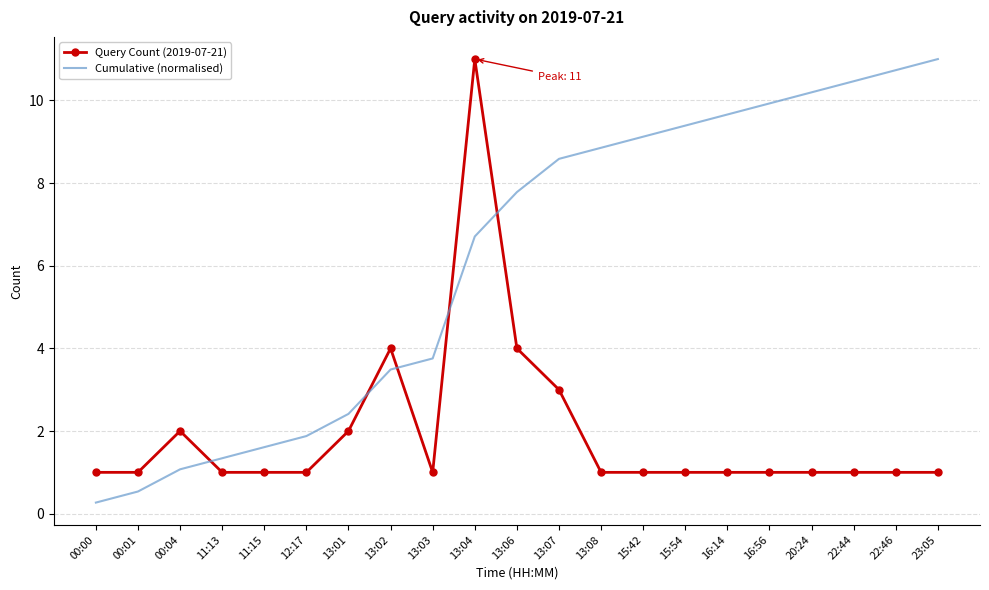

Reading right to left, what are all the values shown in this chart?

Query Count (2019-07-21): 1.0	1.0	1.0	1.0	1.0	1.0	1.0	1.0	1.0	3.0	4.0	11.0	1.0	4.0	2.0	1.0	1.0	1.0	2.0	1.0	1.0
Cumulative (normalised): 11.0	10.7	10.5	10.2	9.9	9.7	9.4	9.1	8.9	8.6	7.8	6.7	3.8	3.5	2.4	1.9	1.6	1.3	1.1	0.5	0.3